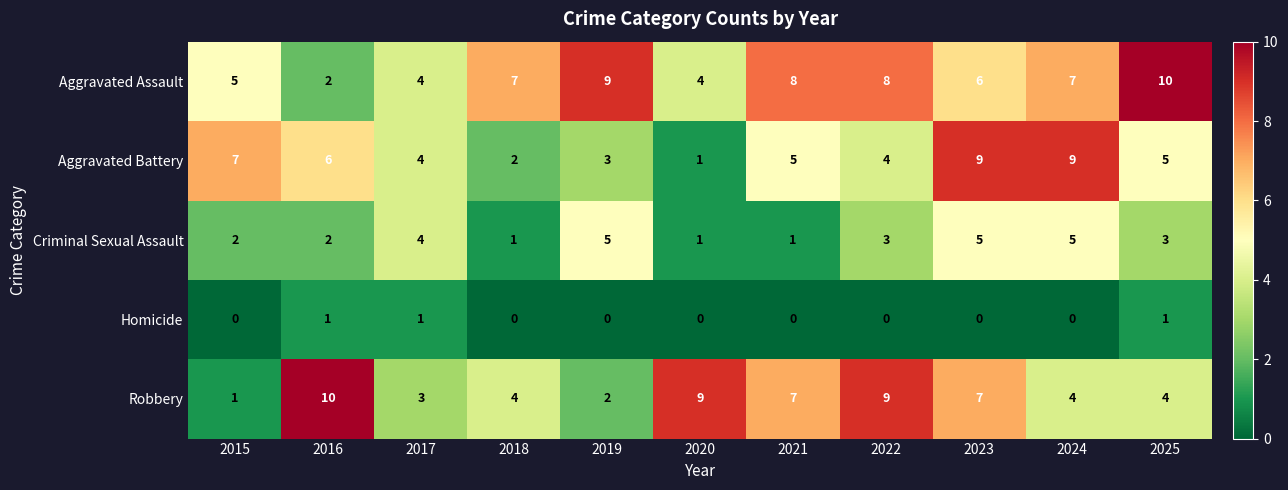

Which series has the largest range (max minus min)?

Robbery